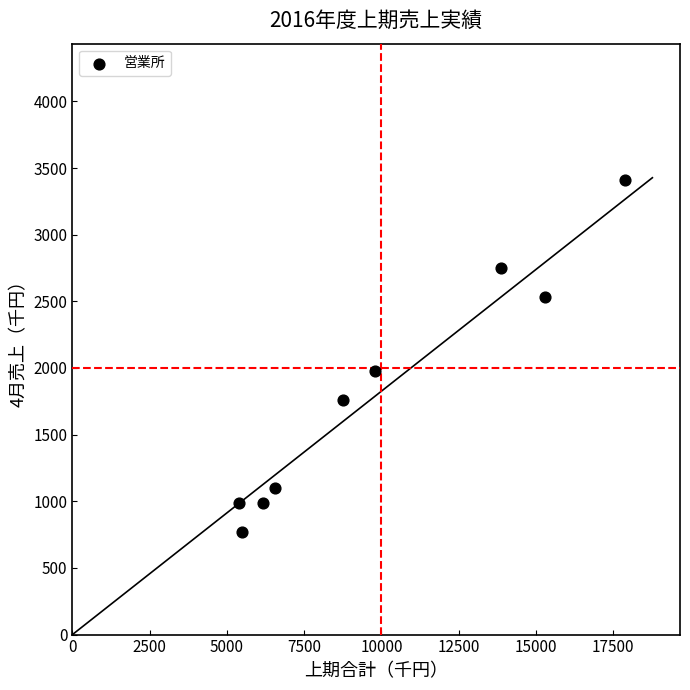

What is the average Y value?

1809